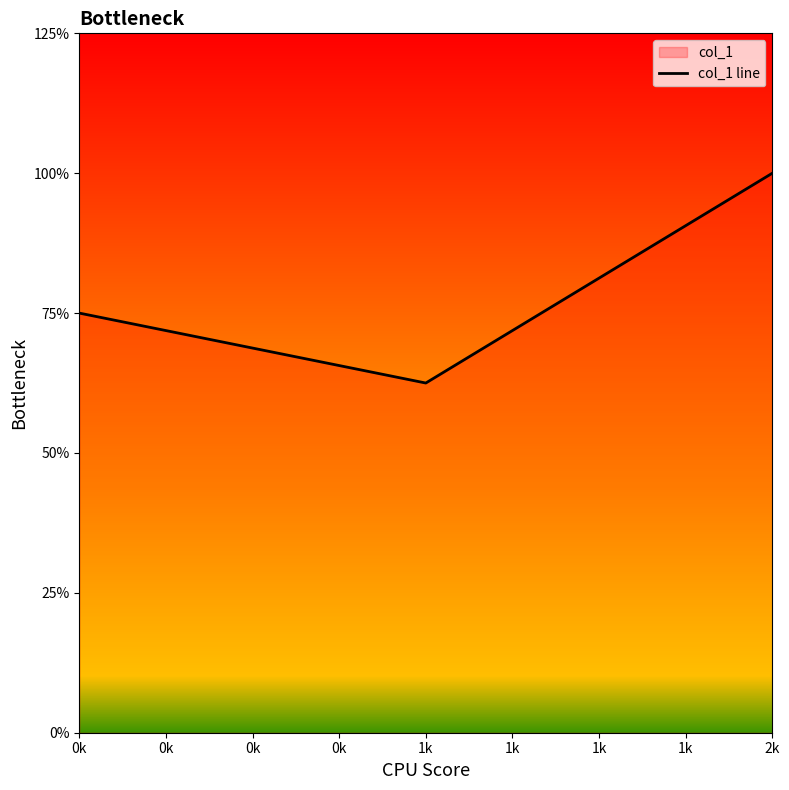

True or false: the data shows 1.9 at 0k.

False